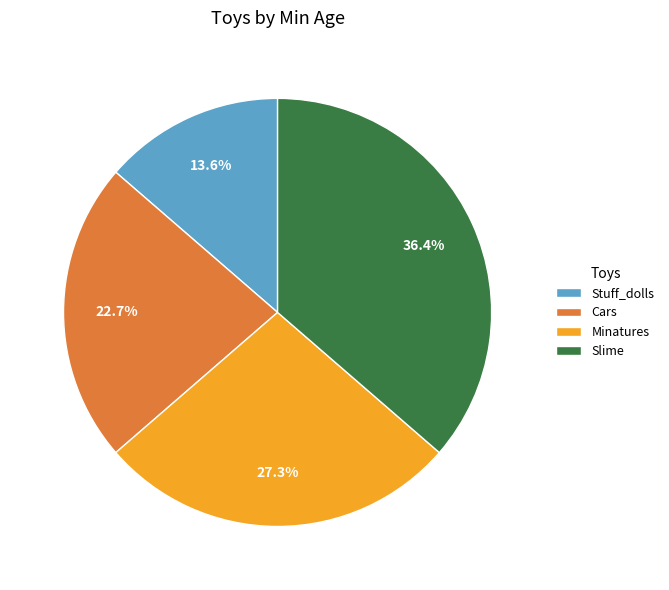

How many segments does this pie chart have?

4